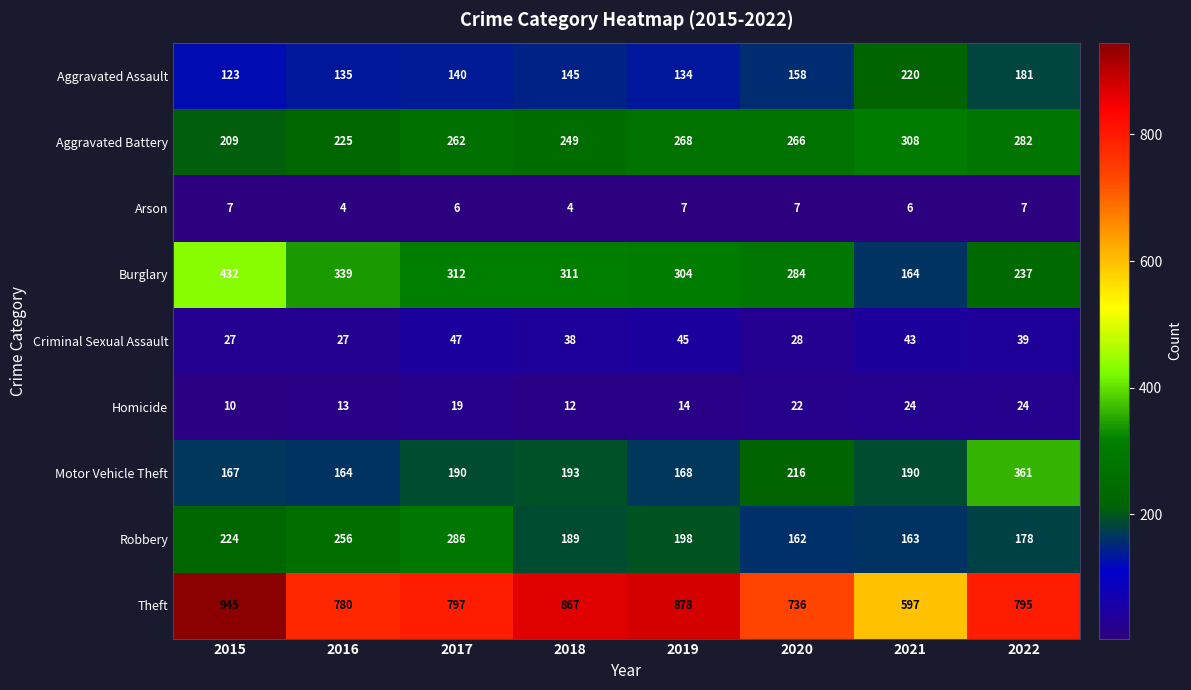

What is the lowest value of the Theft series?

597